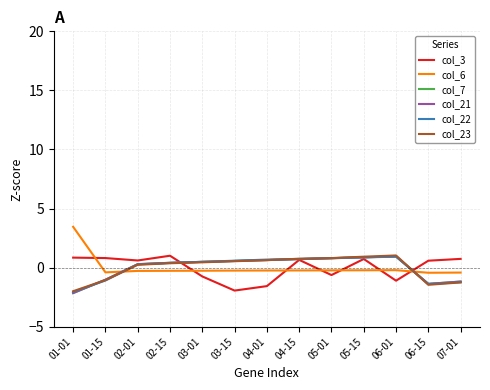

Is the value of col_22 at 02-01 greater than the value of col_6 at 07-01?

Yes